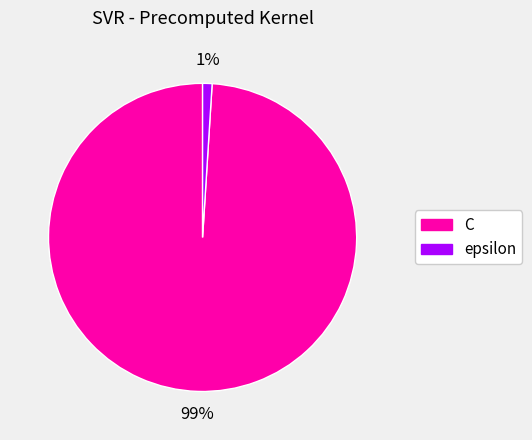

Do C and epsilon together represent more than half of the pie?

Yes